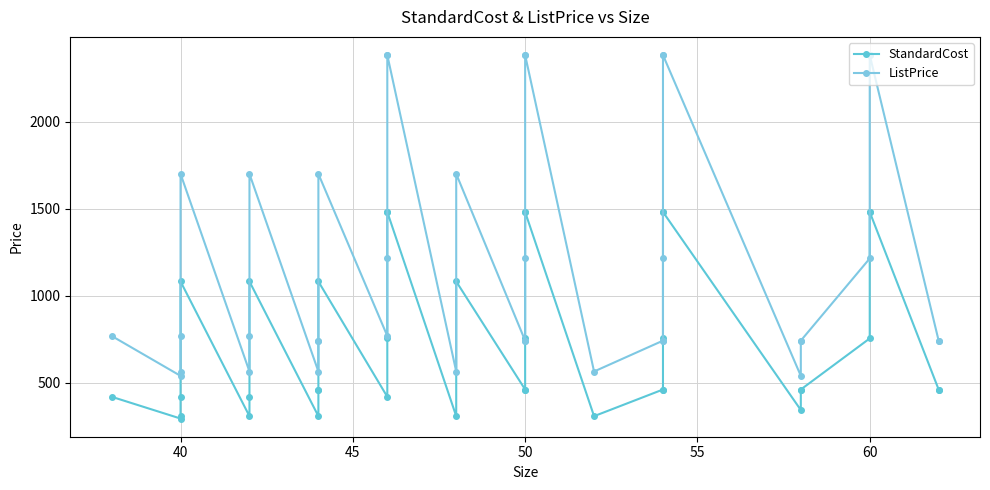

How many data points does each series have?

37